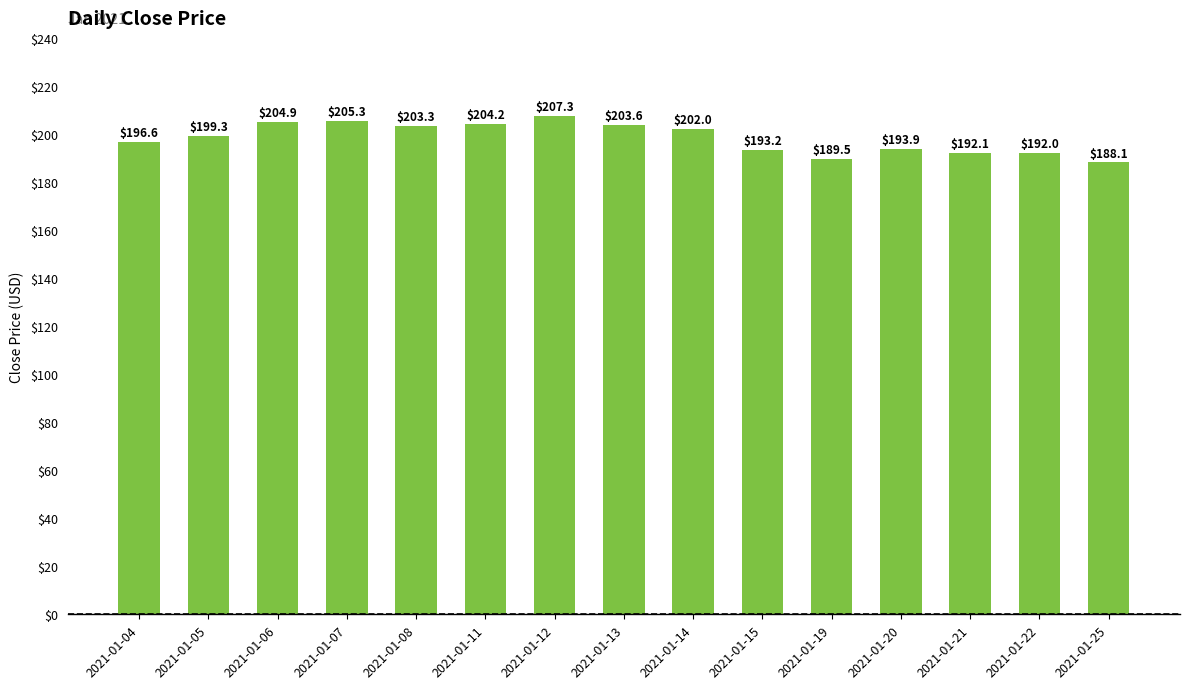

What is the value of the 7th bar from the left?

207.3